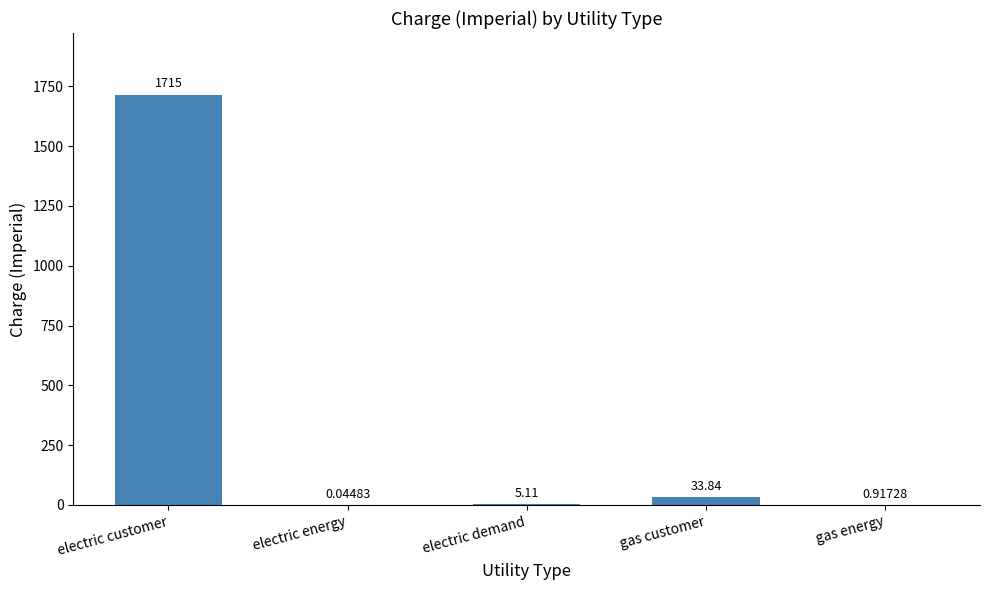

Which category has the highest value across all series?

electric customer